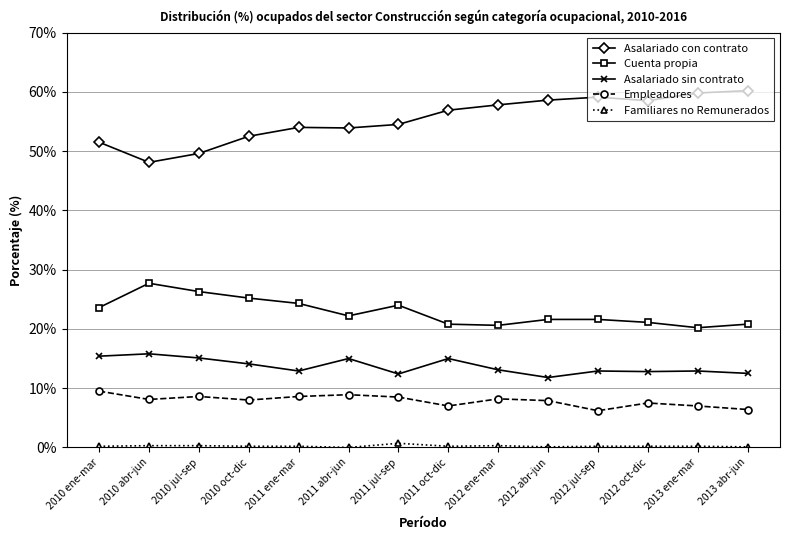

What position from the right is 2011 abr-jun?

9